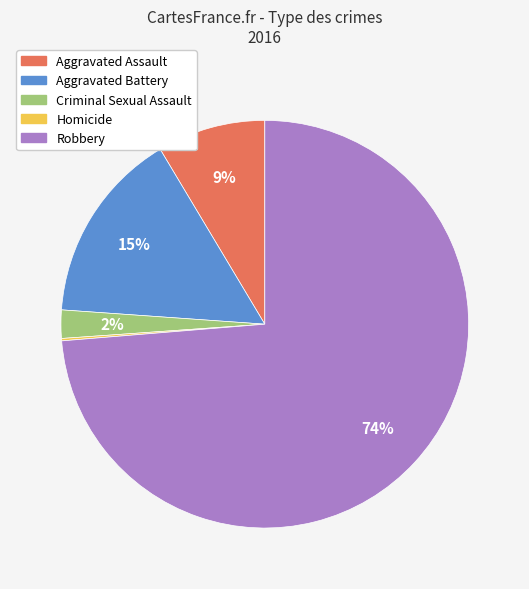

To the nearest percent, what portion does Criminal Sexual Assault represent?

2%